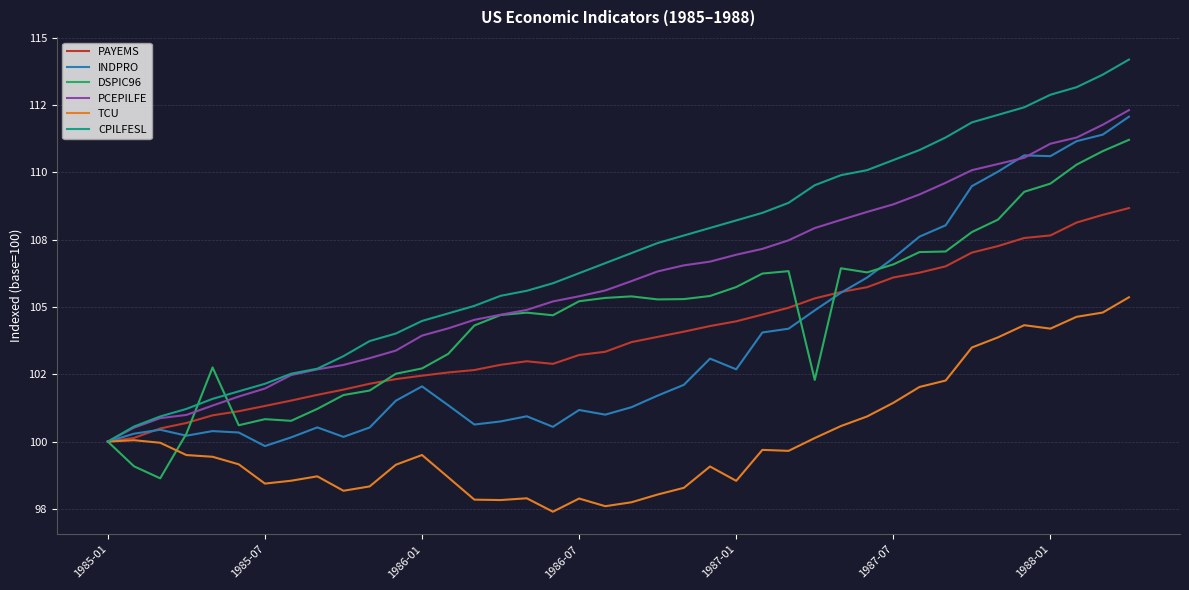

What are all the series names shown in the legend?

PAYEMS, INDPRO, DSPIC96, PCEPILFE, TCU, CPILFESL